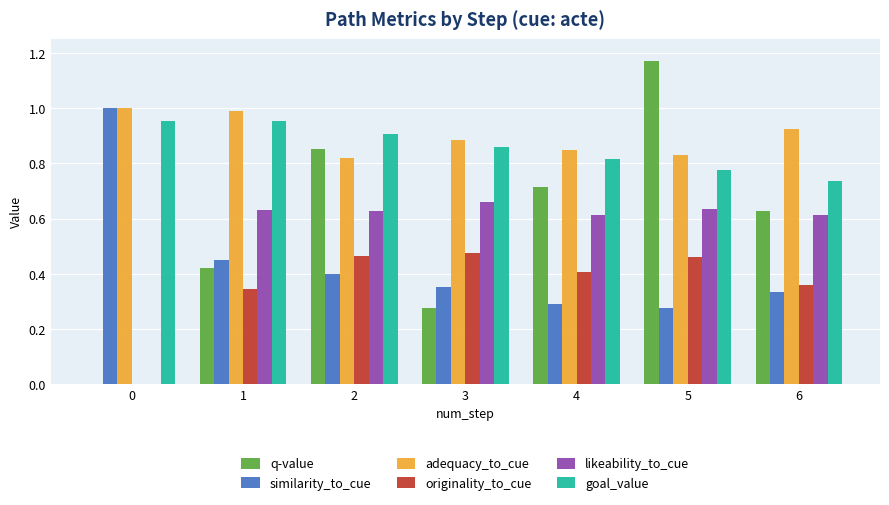

True or false: similarity_to_cue has a value of 0.7 at 1.

False